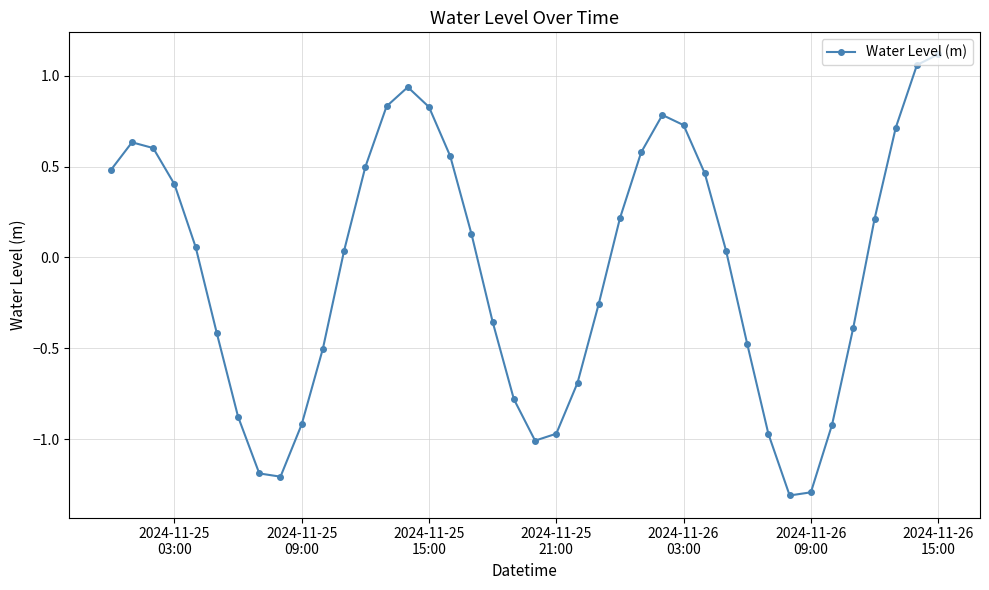

What is the value of the 31st point from the left?

-0.5